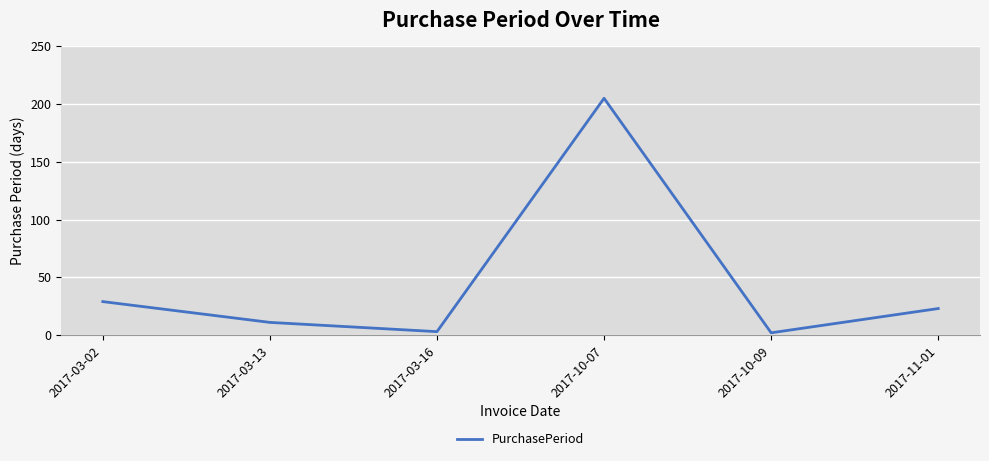

How many categories are shown in the chart?

6